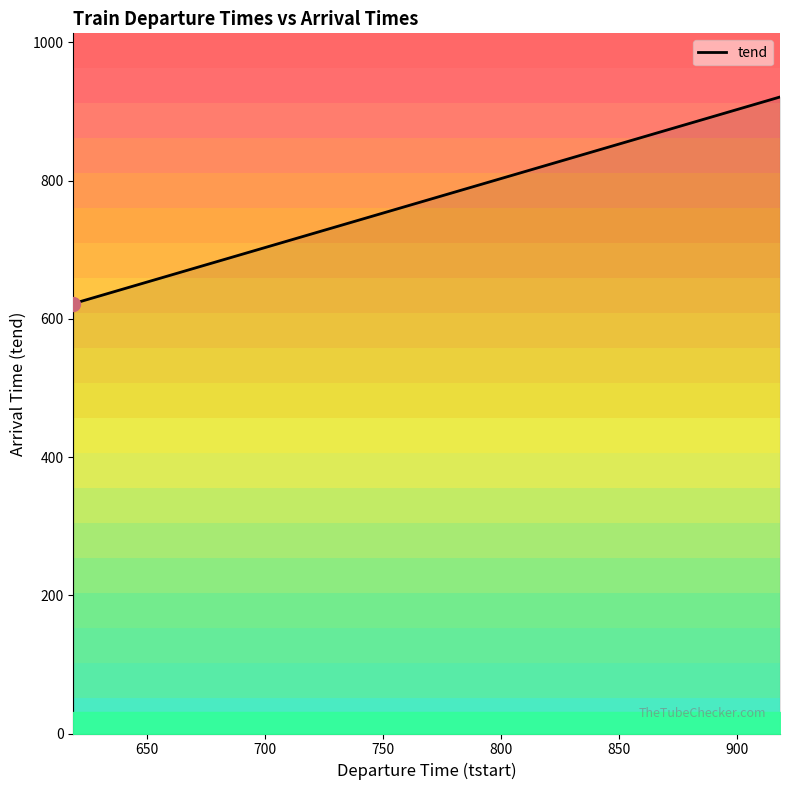

What is the difference between the second highest and second lowest values?

284